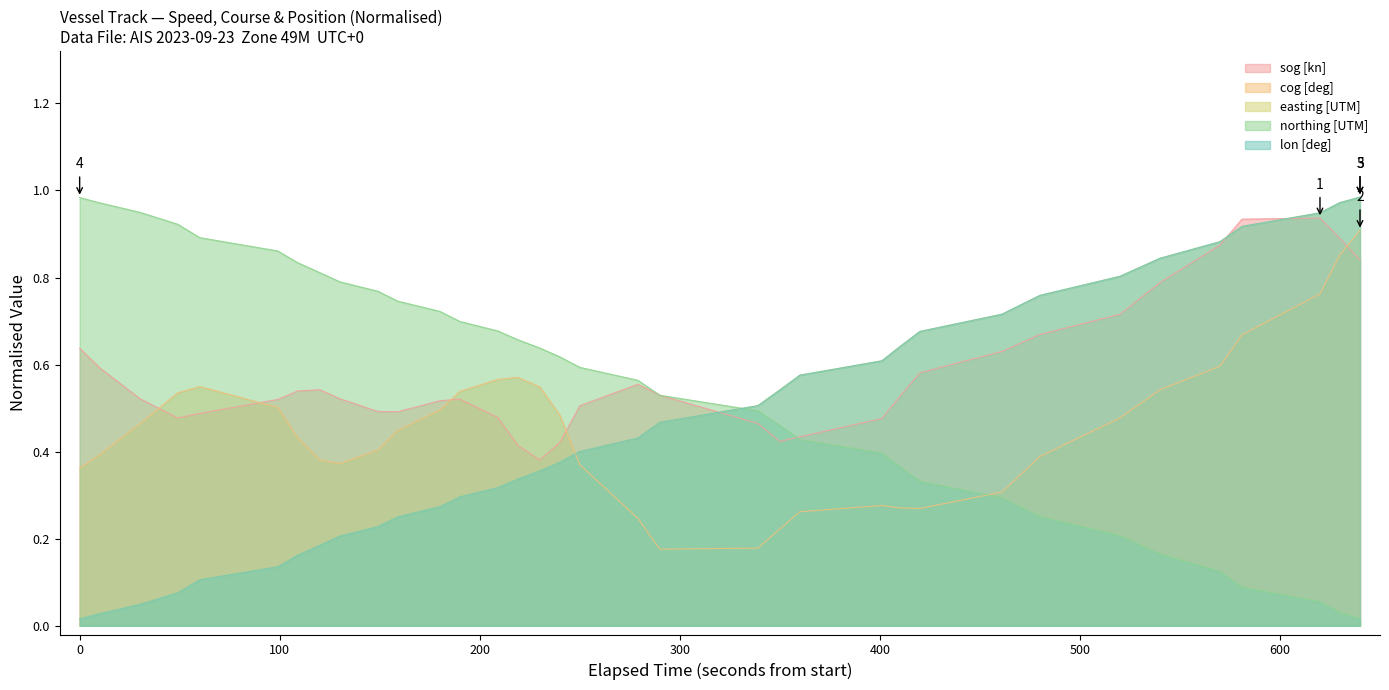

Which series has the largest total across all categories?

sog [kn]